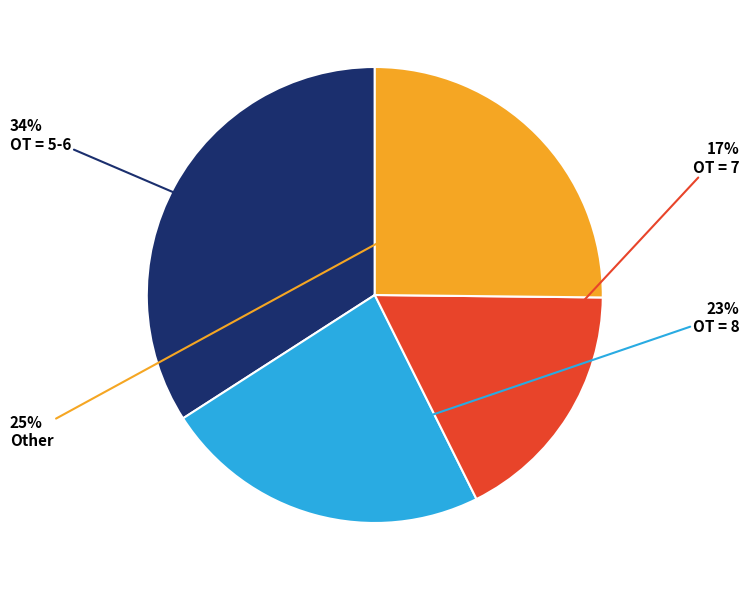

To the nearest percent, what is the average slice percentage?

25%